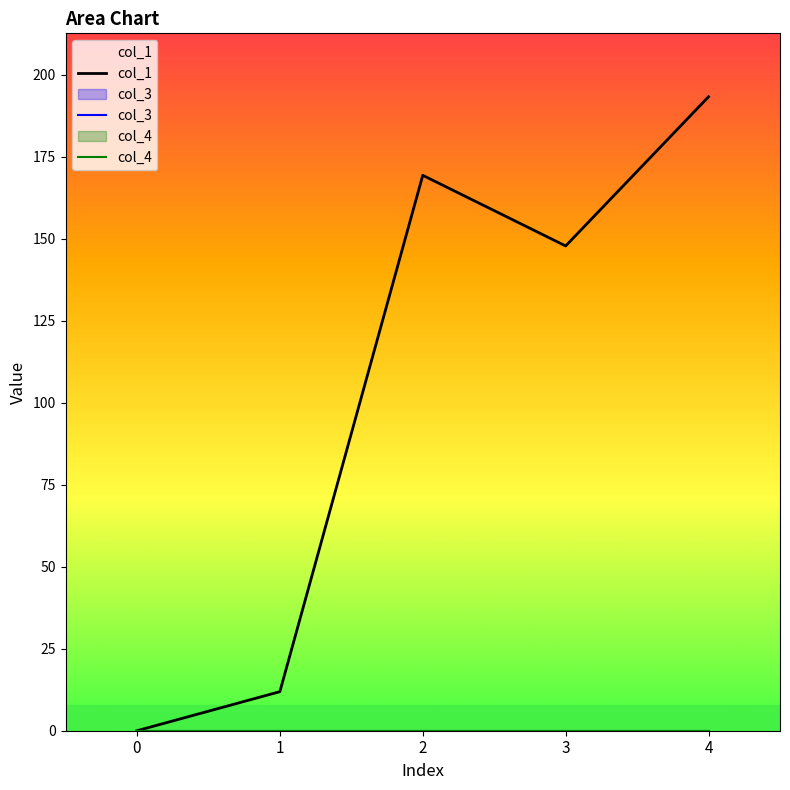

In col_1, how many points are higher than both neighbors (excluding endpoints)?

1